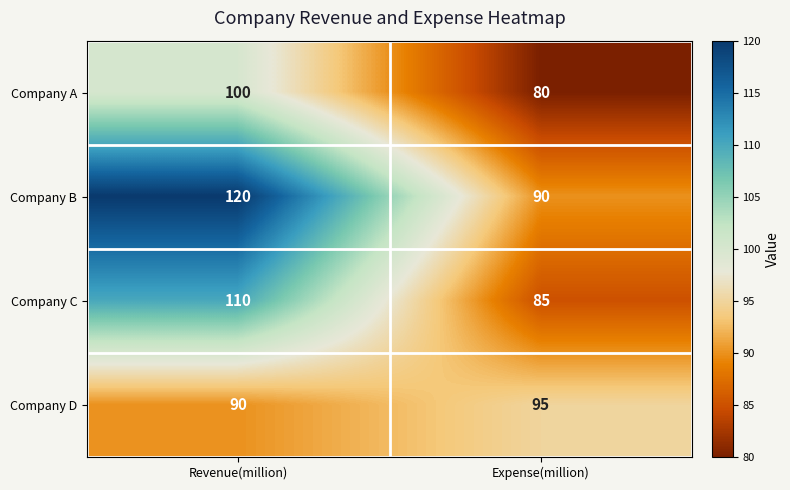

Which series has the widest spread of values?

Company B